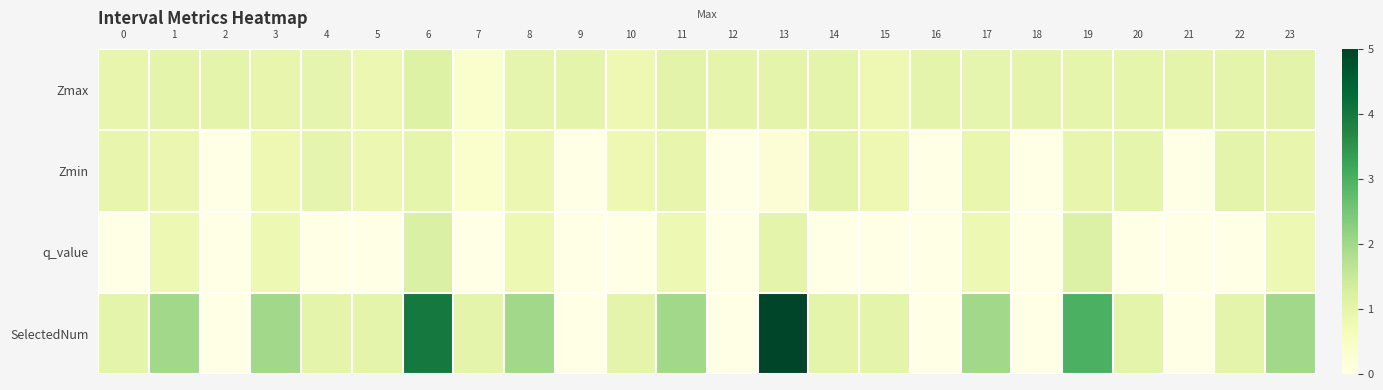

What is the maximum value shown in the chart?

5.0